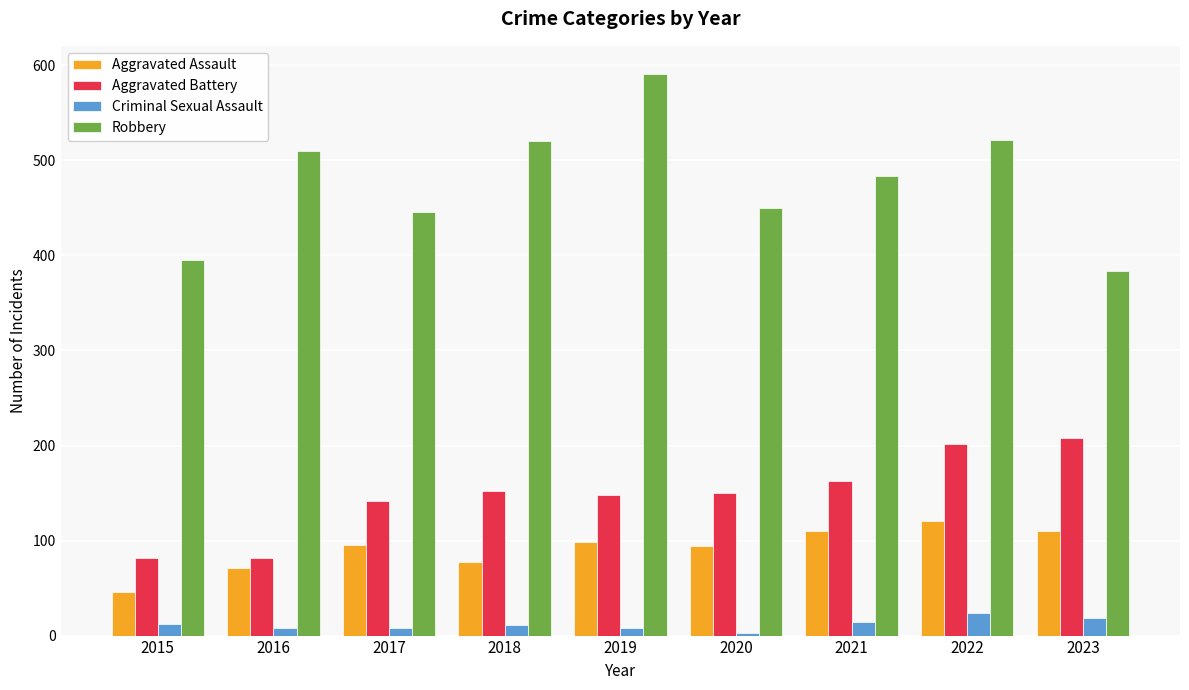

What is the smallest value displayed?

3